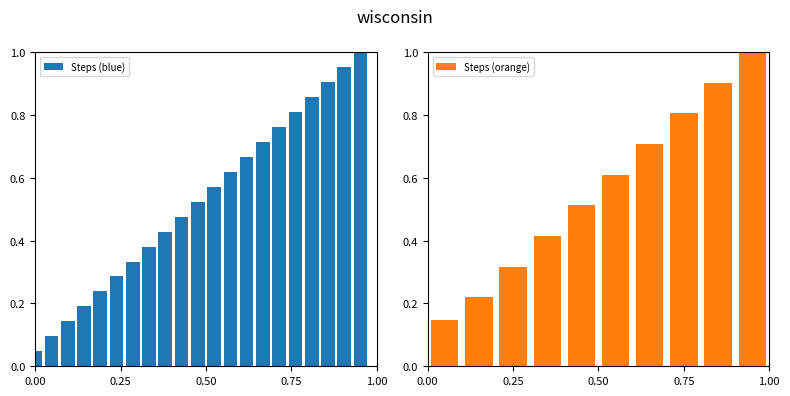

What is the highest value of the Steps (orange) series?

1.0